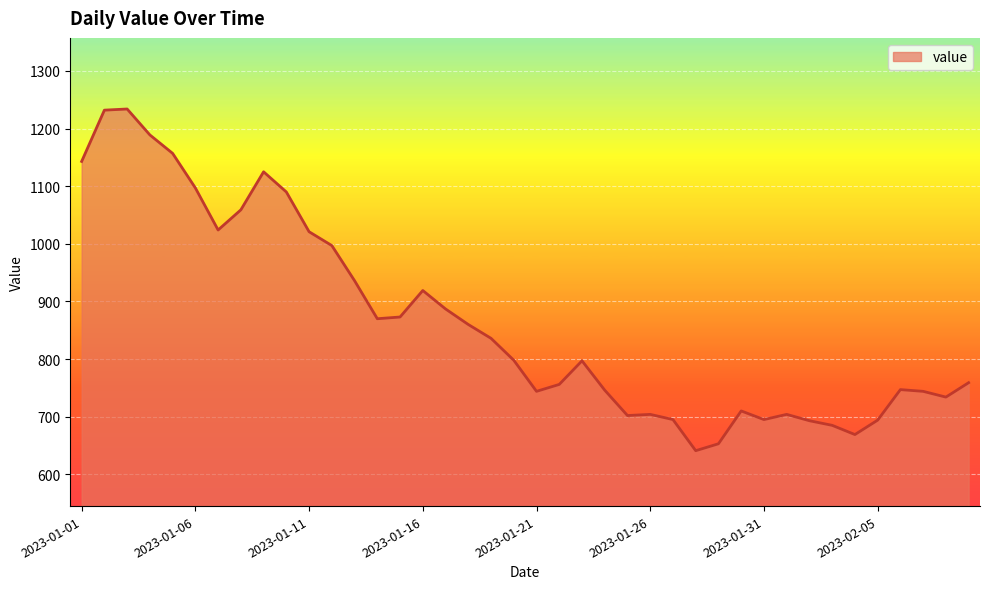

What is the smallest value displayed?

641